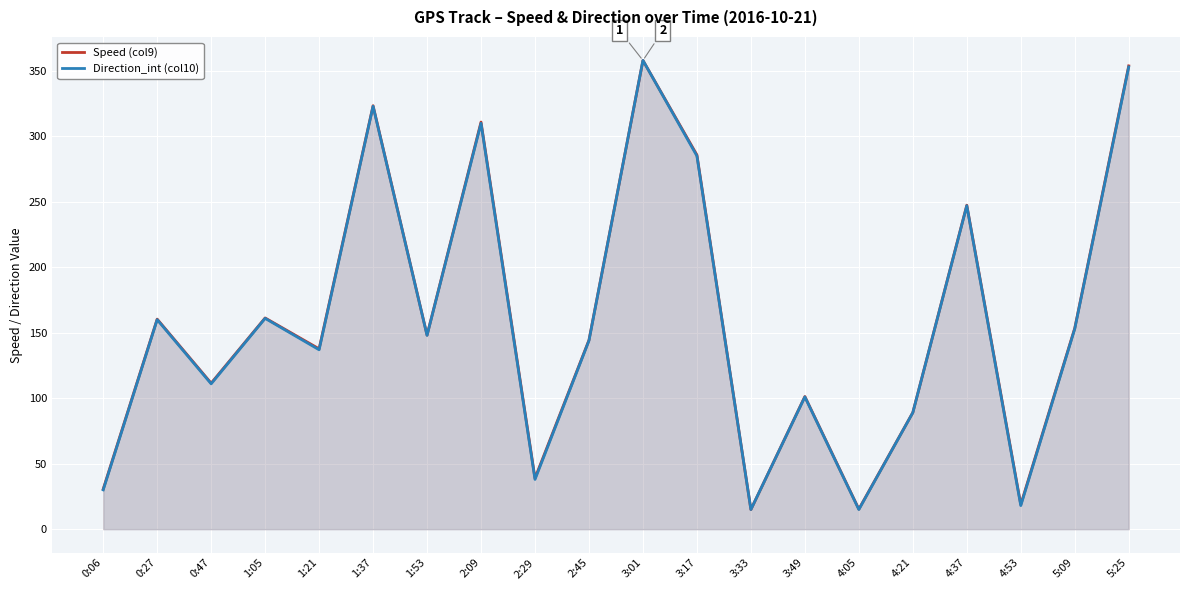

Reading left to right, list all the values displayed in this chart.

Speed (col9): 0:06=30.6	0:27=160.4	0:47=111.5	1:05=161.3	1:21=137.7	1:37=323.4	1:53=148.2	2:09=310.9	2:29=38.9	2:45=144.4	3:01=358.0	3:17=285.8	3:33=15.0	3:49=101.3	4:05=15.3	4:21=89.1	4:37=247.4	4:53=18.8	5:09=153.5	5:25=353.8
Direction_int (col10): 0:06=30.0	0:27=160.0	0:47=111.0	1:05=161.0	1:21=137.0	1:37=323.0	1:53=148.0	2:09=310.0	2:29=38.0	2:45=144.0	3:01=358.0	3:17=285.0	3:33=15.0	3:49=101.0	4:05=15.0	4:21=89.0	4:37=247.0	4:53=18.0	5:09=153.0	5:25=353.0